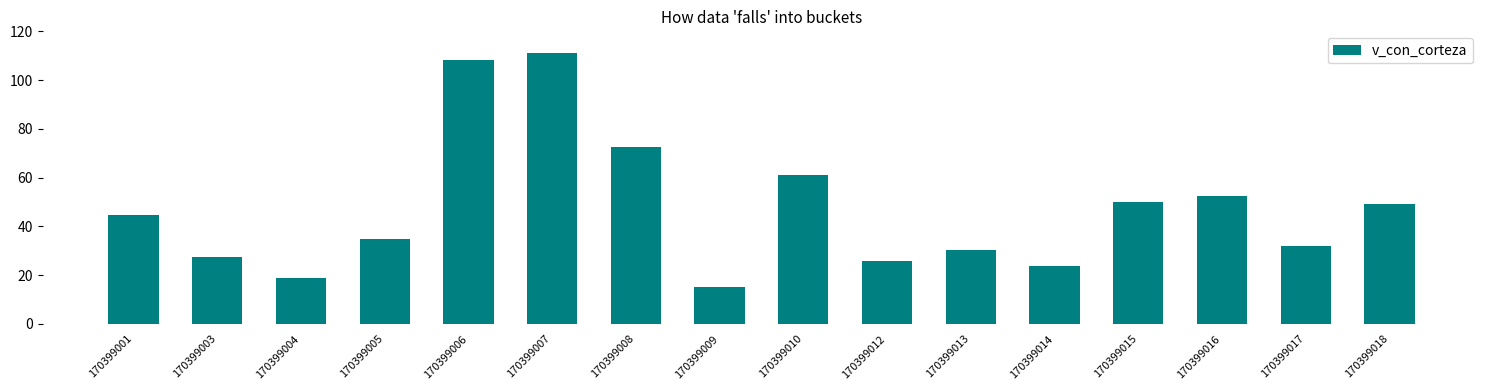

Rank the categories by value from lowest to highest.

170399009, 170399004, 170399014, 170399012, 170399003, 170399013, 170399017, 170399005, 170399001, 170399018, 170399015, 170399016, 170399010, 170399008, 170399006, 170399007